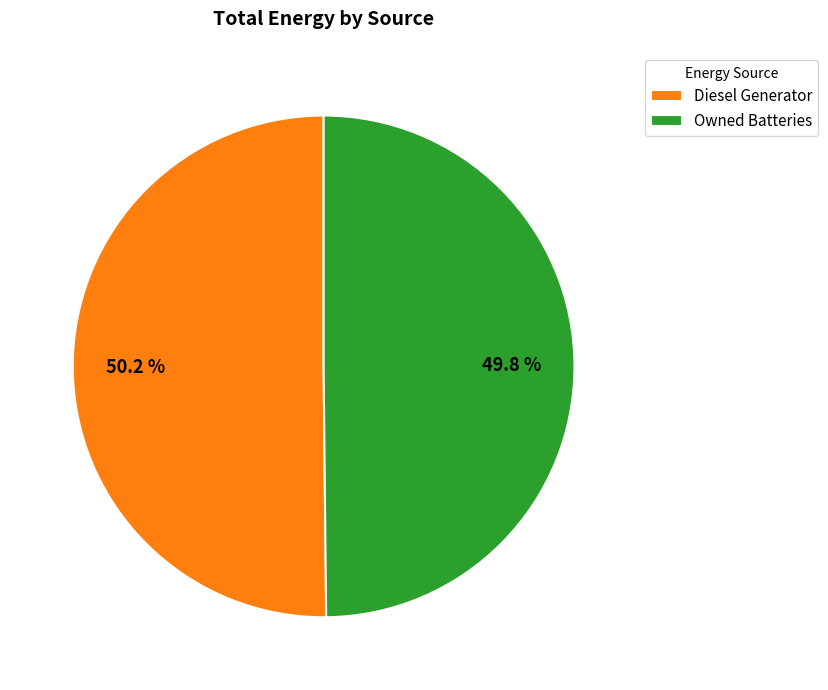

What is the ratio of the value at Diesel Generator to the value at Owned Batteries?

1.0